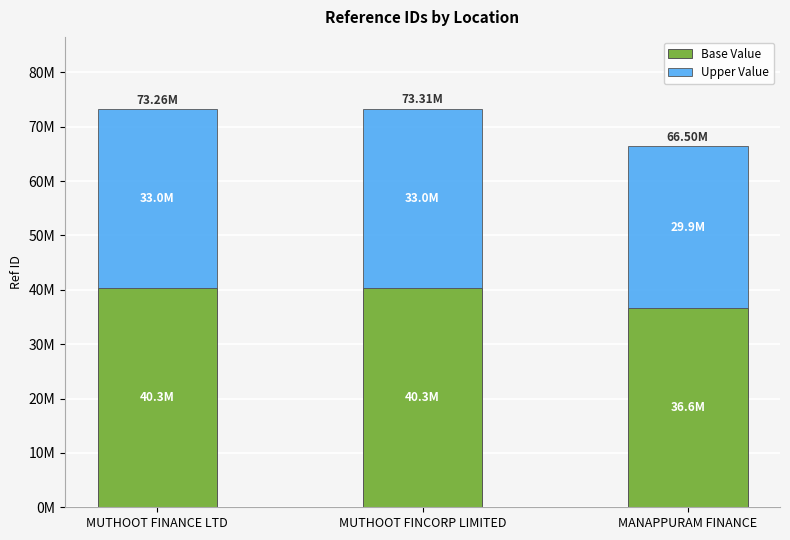

The Base Value series shows 72377154 at MUTHOOT FINANCE LTD. True or false?

False